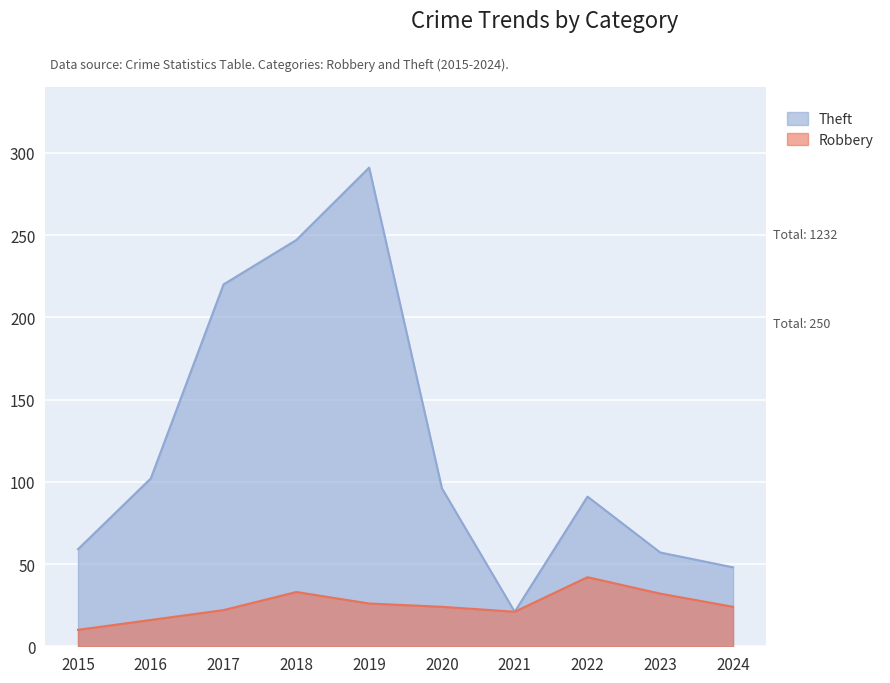

Which series has the largest range (max minus min)?

Theft